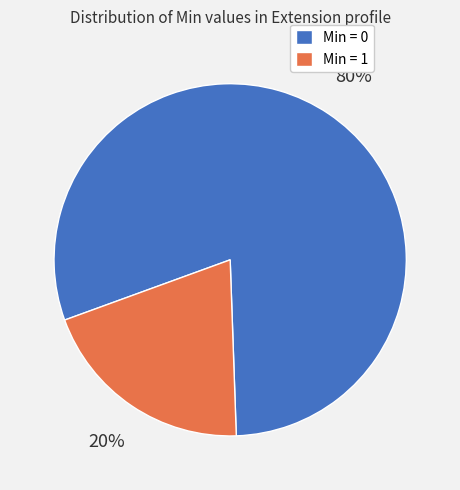

To the nearest percent, what is the average slice percentage?

50%